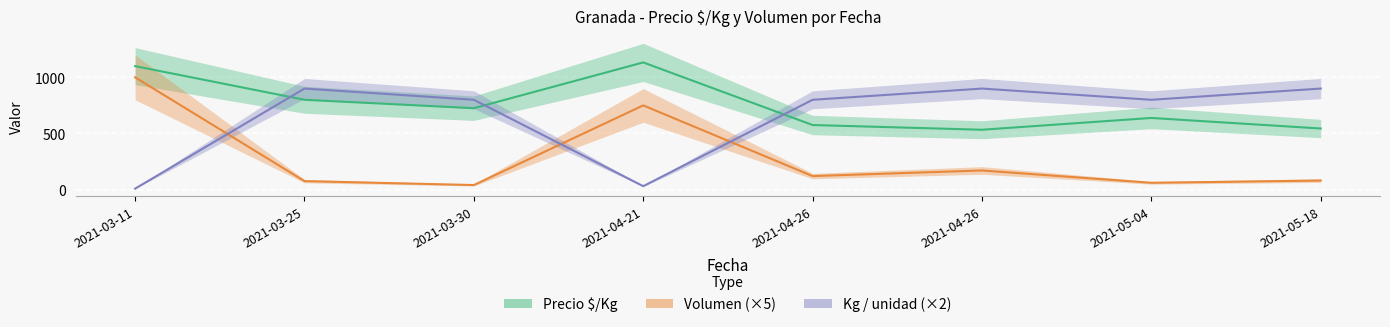

Between 2021-03-11 and 2021-04-26, which series saw the biggest shift?

Volumen (×5)